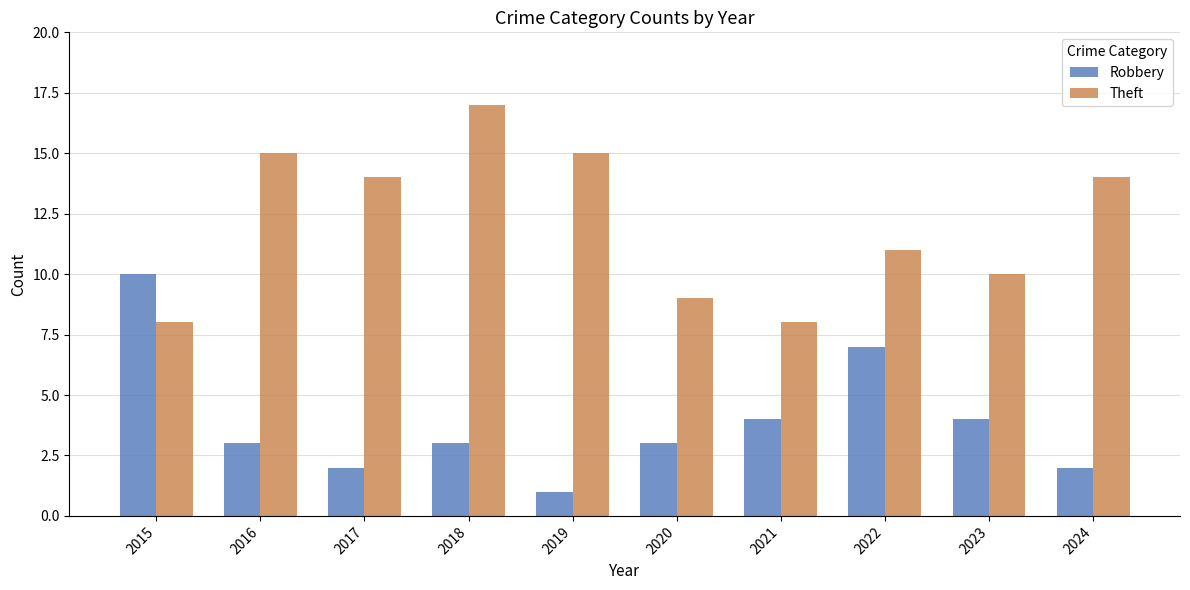

What is the minimum value shown in the chart?

1